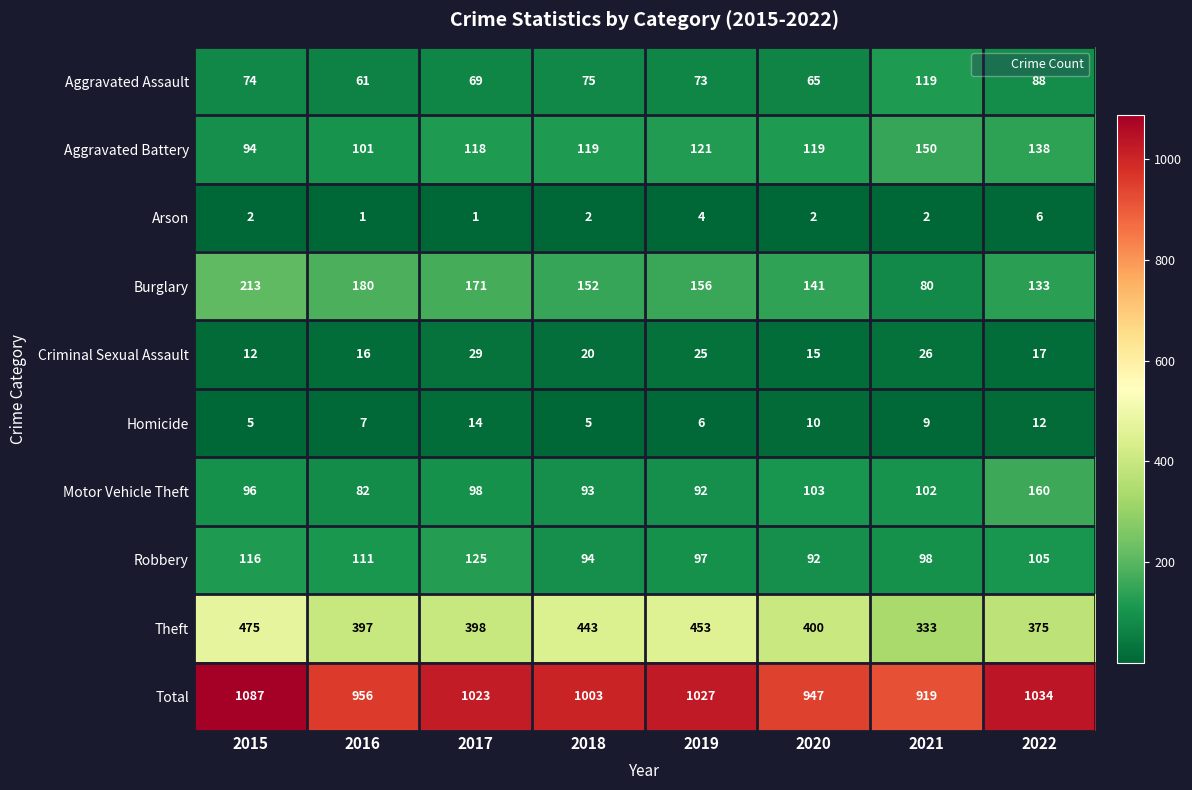

How many distinct data groups are displayed?

10